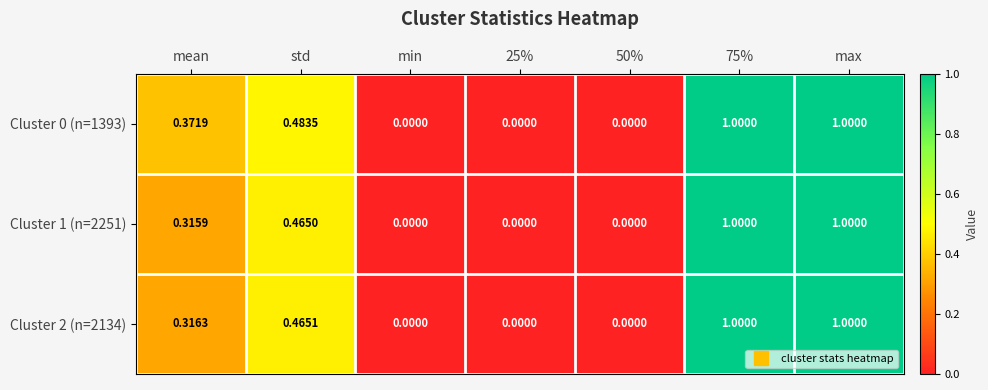

Reading left to right, what are all the values shown in this chart?

Cluster 0 (n=1393): mean=0.4	std=0.5	min=0.0	25%=0.0	50%=0.0	75%=1.0	max=1.0
Cluster 1 (n=2251): mean=0.3	std=0.5	min=0.0	25%=0.0	50%=0.0	75%=1.0	max=1.0
Cluster 2 (n=2134): mean=0.3	std=0.5	min=0.0	25%=0.0	50%=0.0	75%=1.0	max=1.0